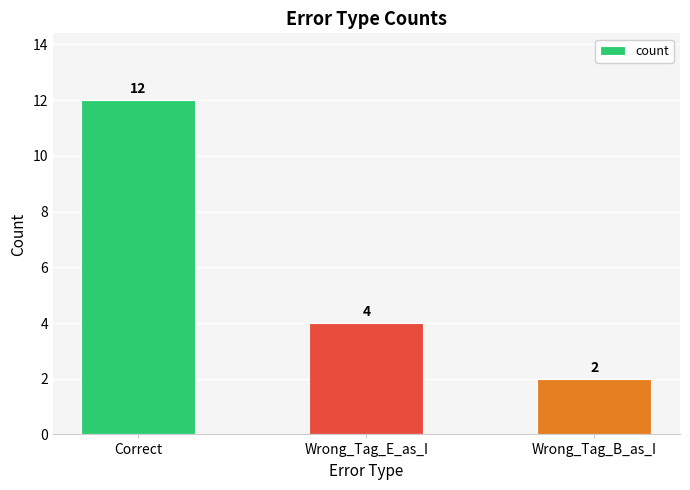

Which label corresponds to the largest value in the chart?

Correct